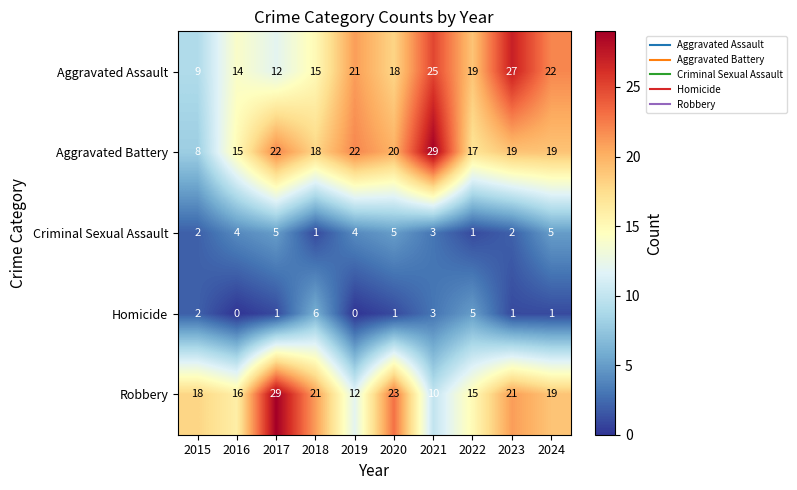

At how many categories does at least one series exceed 8?

10